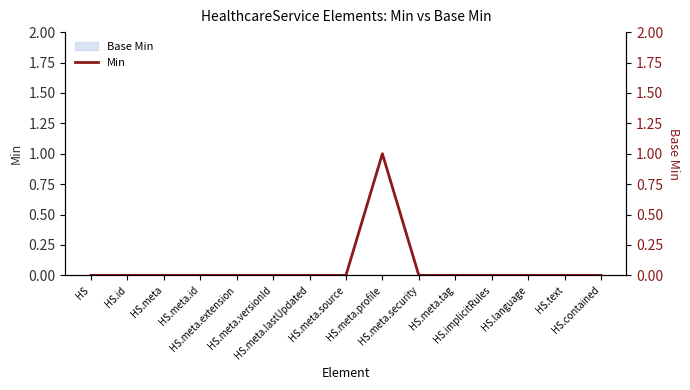

The chart shows a value of 1 at HS.meta.security. True or false?

False